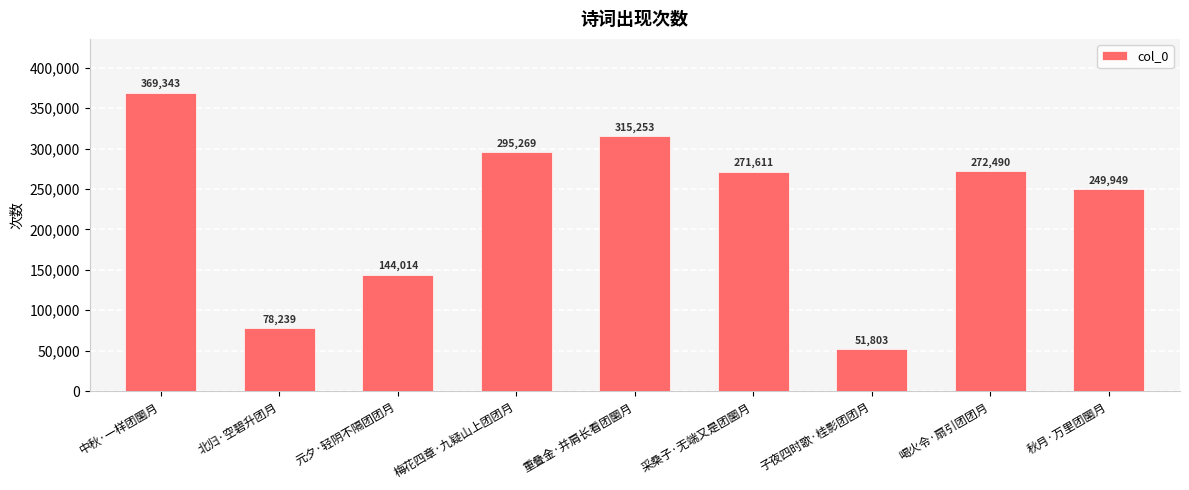

Rank the categories by value from lowest to highest.

子夜四时歌·桂影团团月, 北归·空碧升团月, 元夕·轻阴不隔团团月, 秋月·万里团圞月, 采桑子·无端又是团圞月, 喝火令·扇引团团月, 梅花四章·九疑山上团团月, 重叠金·并肩长看团圞月, 中秋·一样团圞月